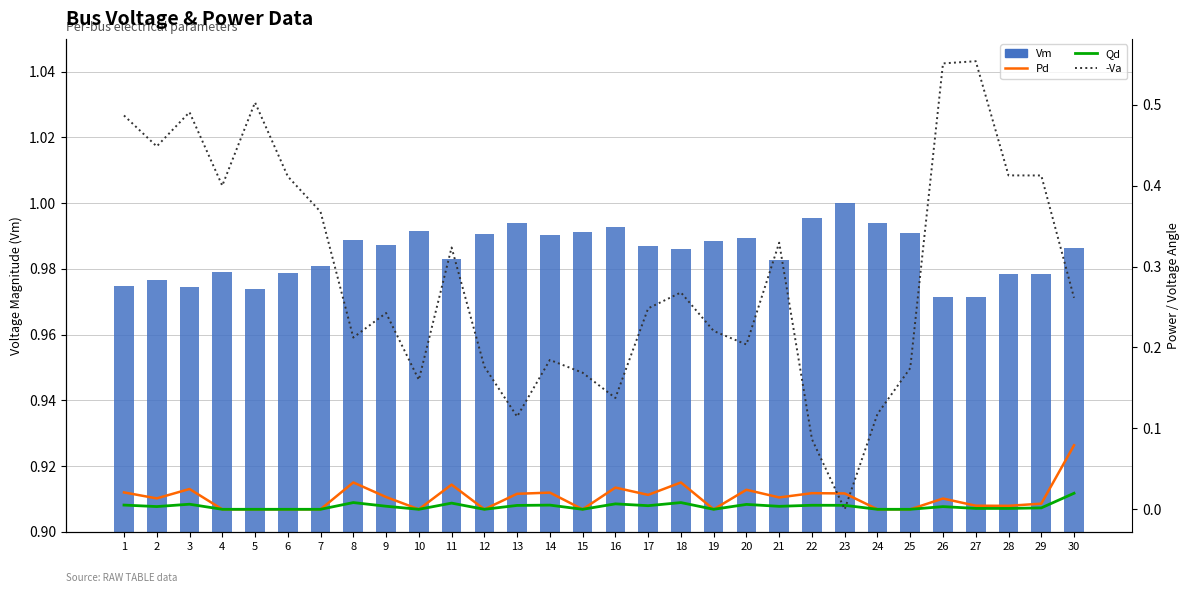

At 16, list the series in order from largest to smallest.

Vm, -Va, Pd, Qd